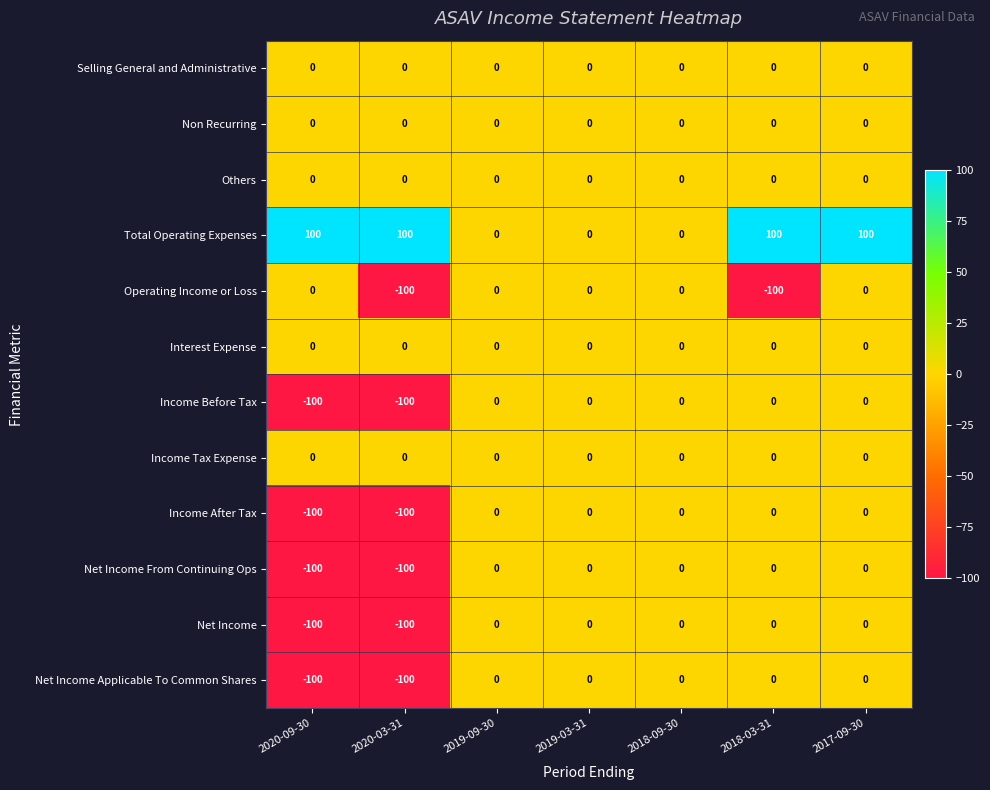

The value of Income Tax Expense at 2020-09-30 is 0. True or false?

True